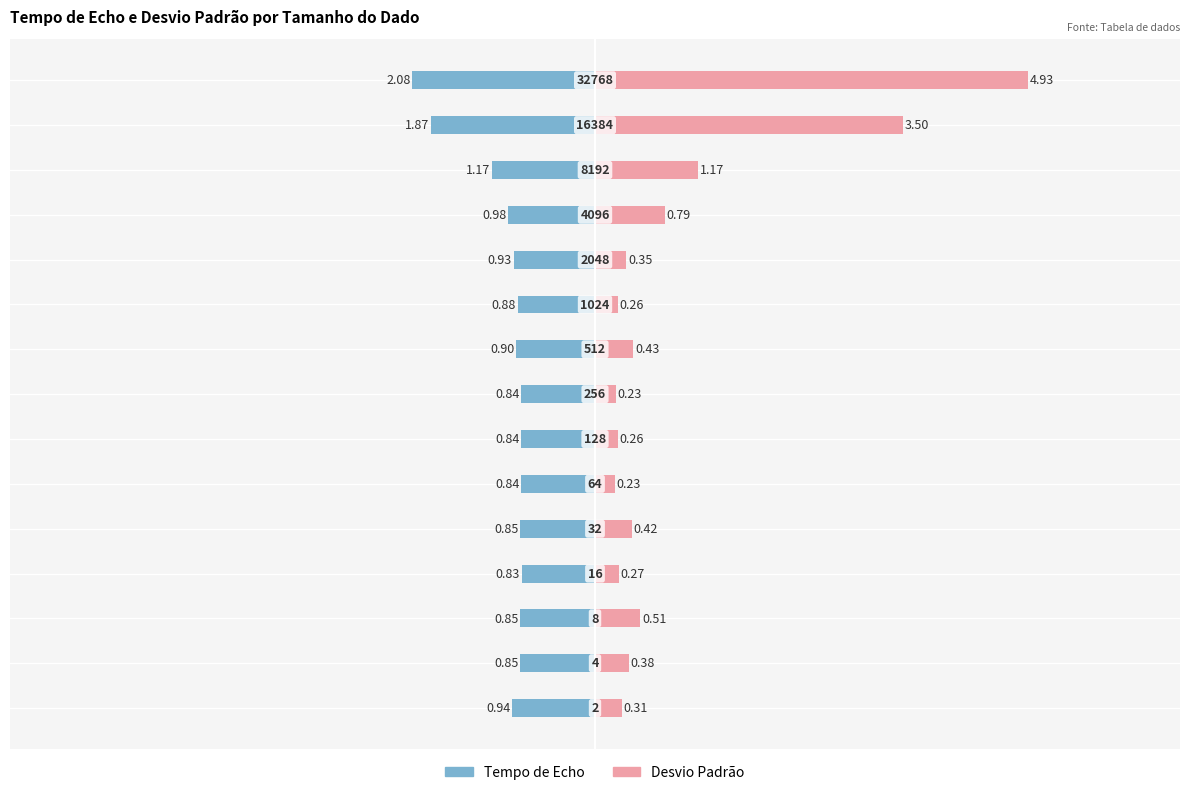

What is the value of the Tempo de Echo bar at the 15th from the left?

-2.1